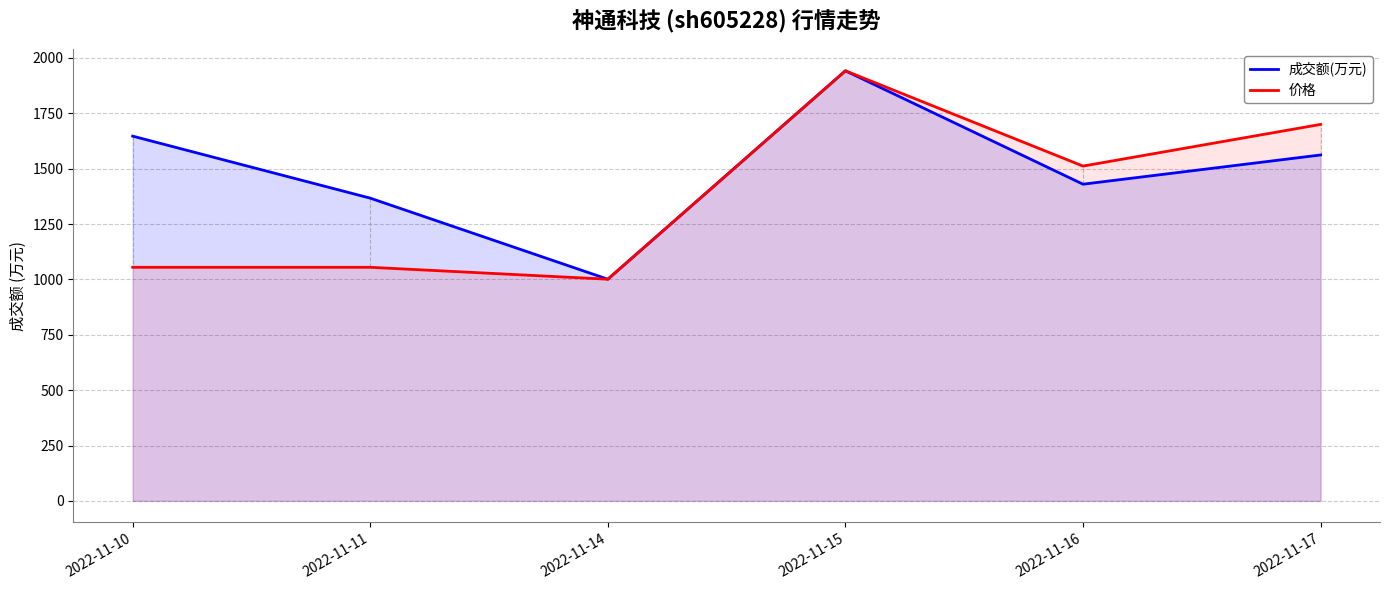

What is the average value of the 价格 series?

1377.4